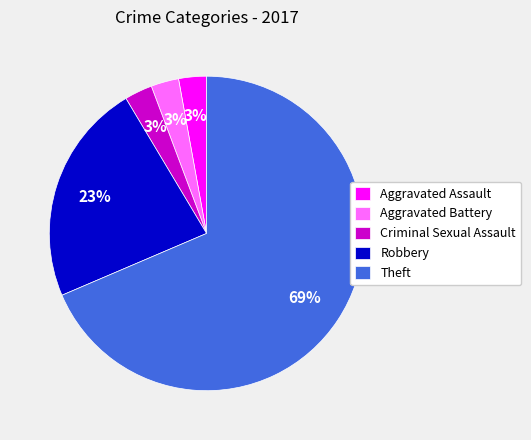

Is the sum of Robbery and Theft greater than half?

Yes